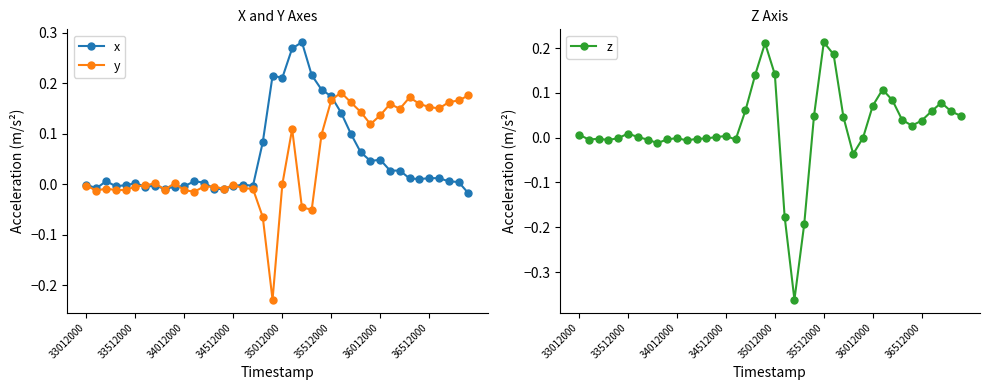

What are all the series names shown in the legend?

x, y, z